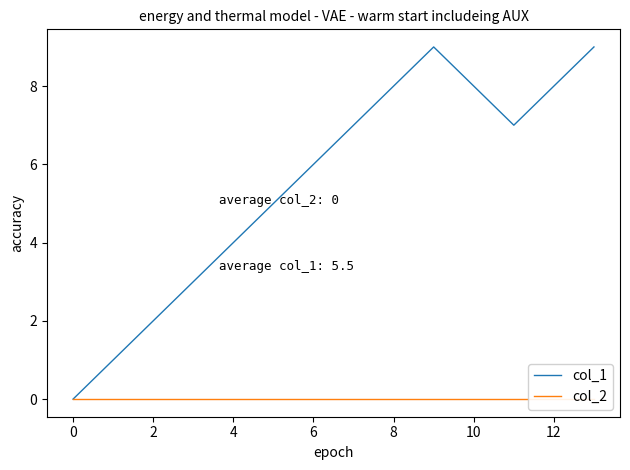

What is the difference between the maximum and minimum values in the col_1 series?

9